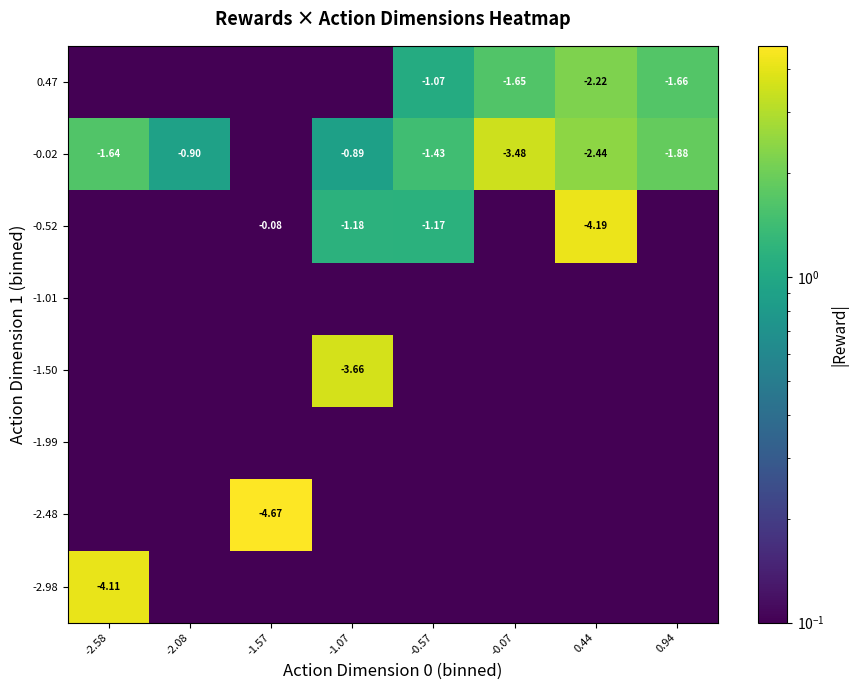

What is the average value of the -0.02 series?

1.6